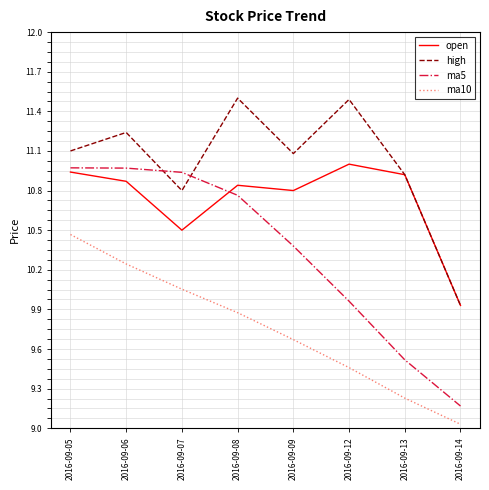

Which series has the widest spread of values?

ma5